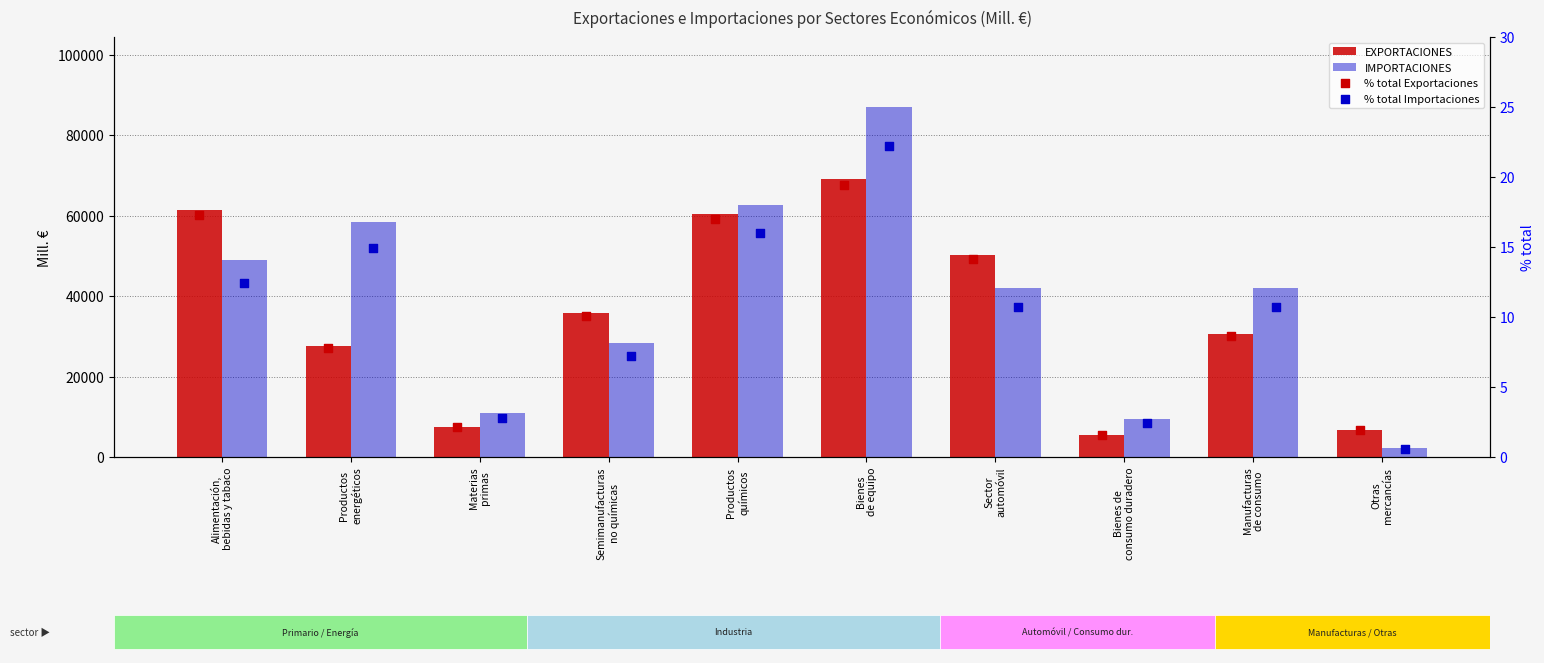

Which series has the largest Y range (max minus min)?

IMPORTACIONES